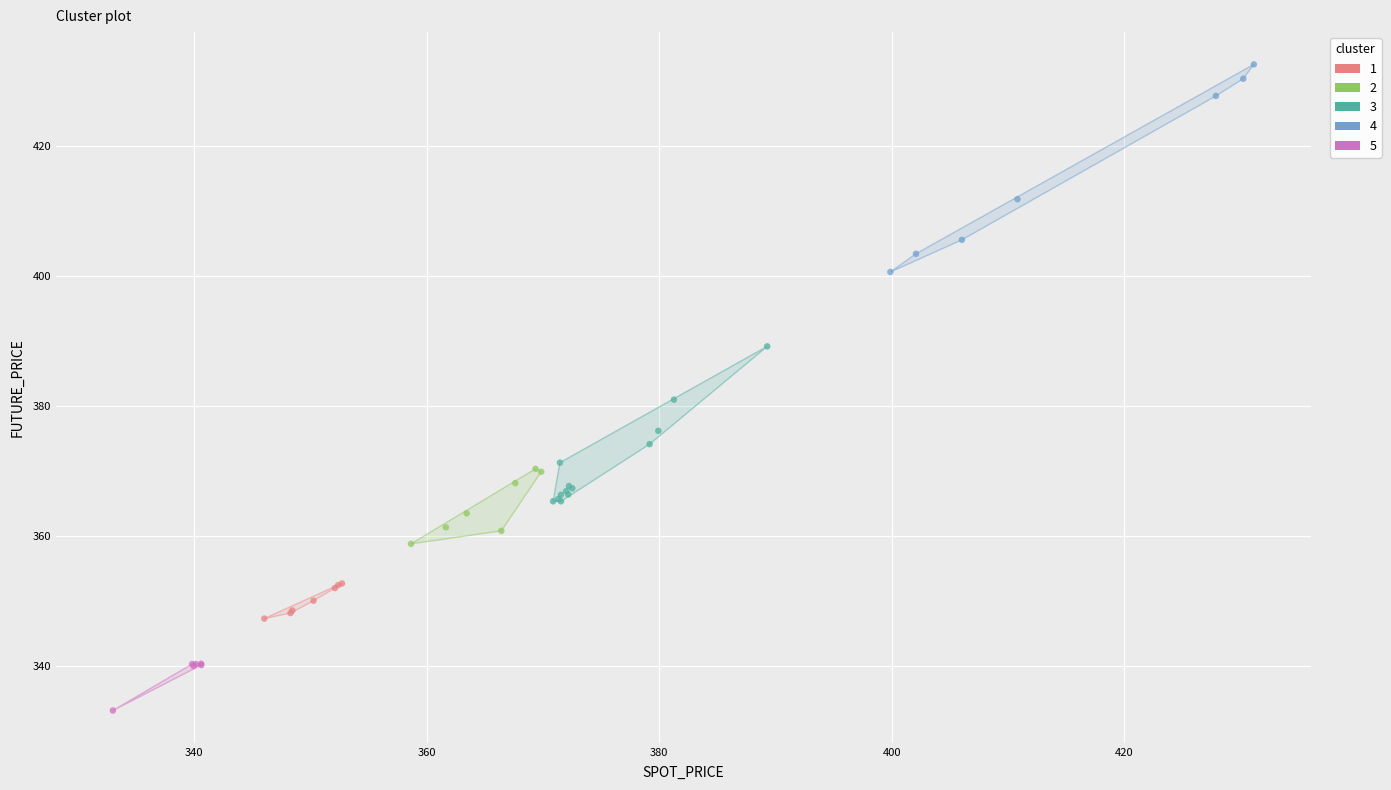

Which series reaches the maximum Y coordinate?

4